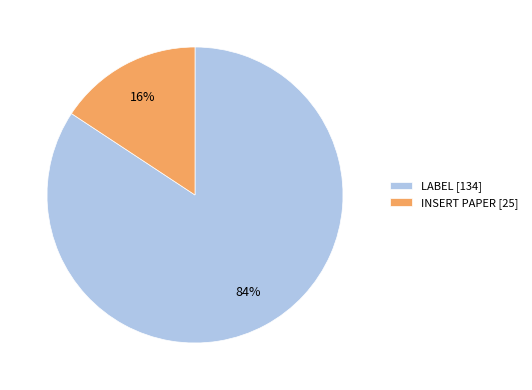

Rank the categories by value from highest to lowest.

LABEL, INSERT PAPER